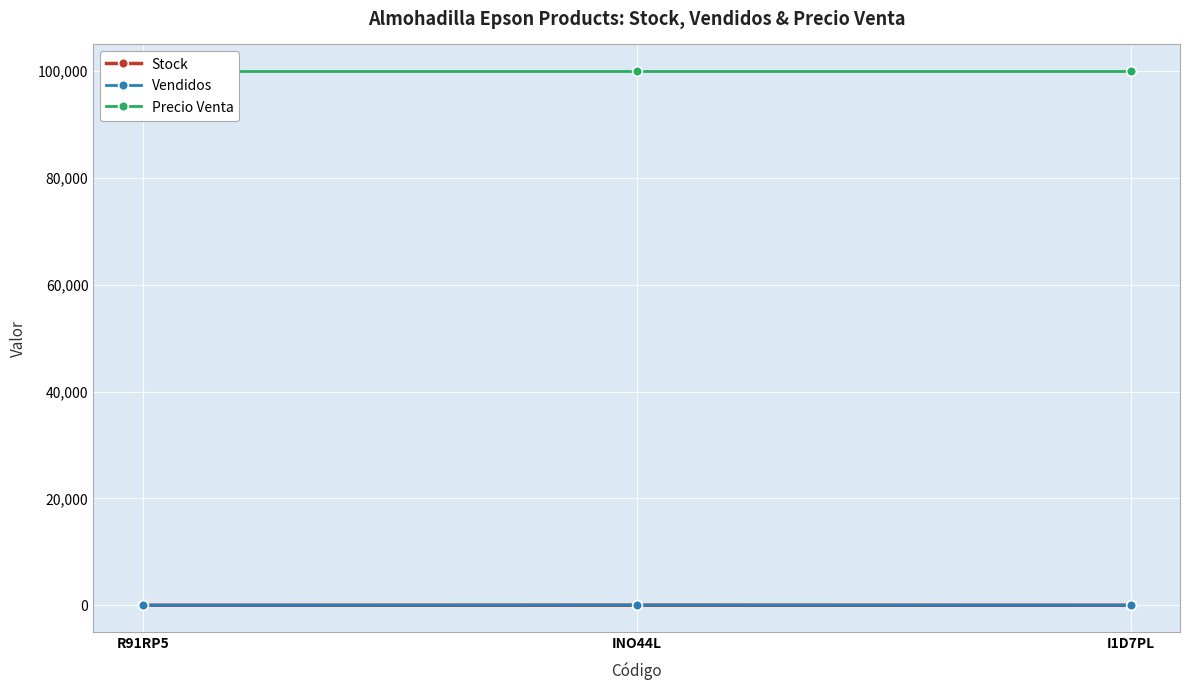

What is the label of the 3rd point from the right?

R91RP5